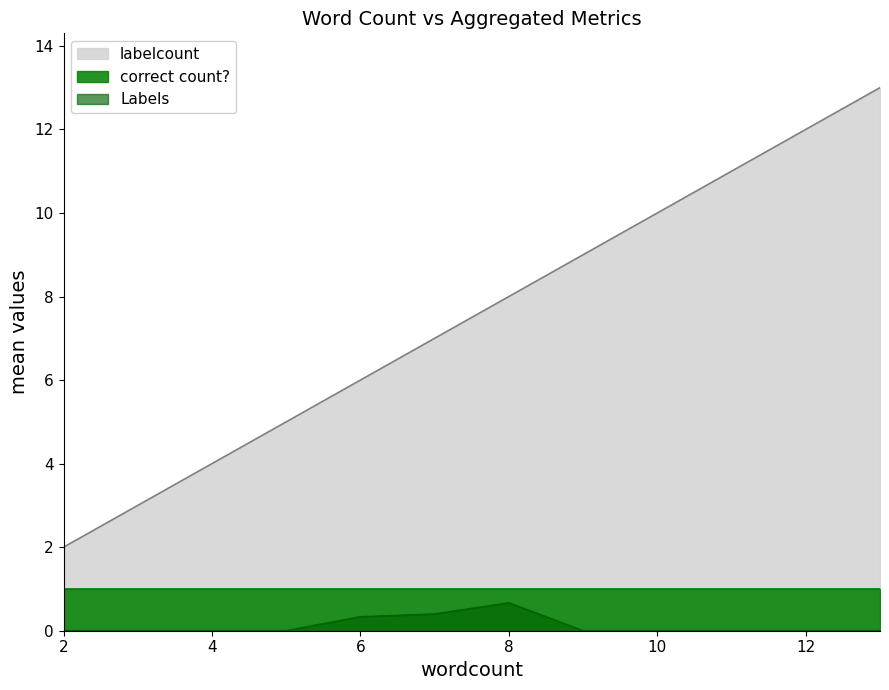

Is it true that labelcount equals 8 at 5?

False